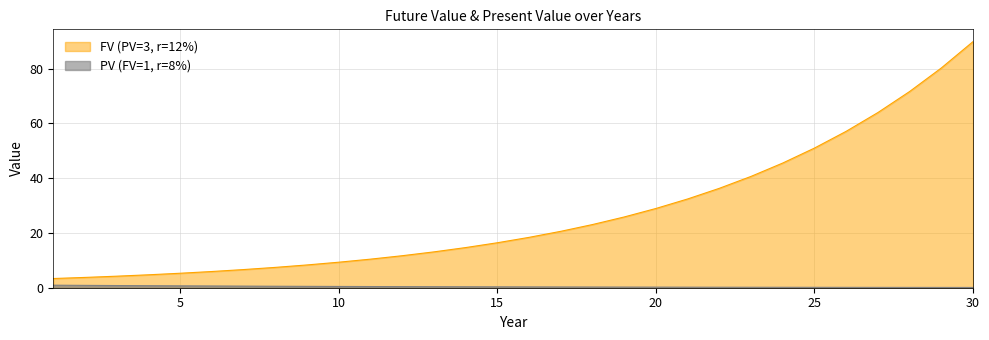

At which category is the sum across all series the highest?

30